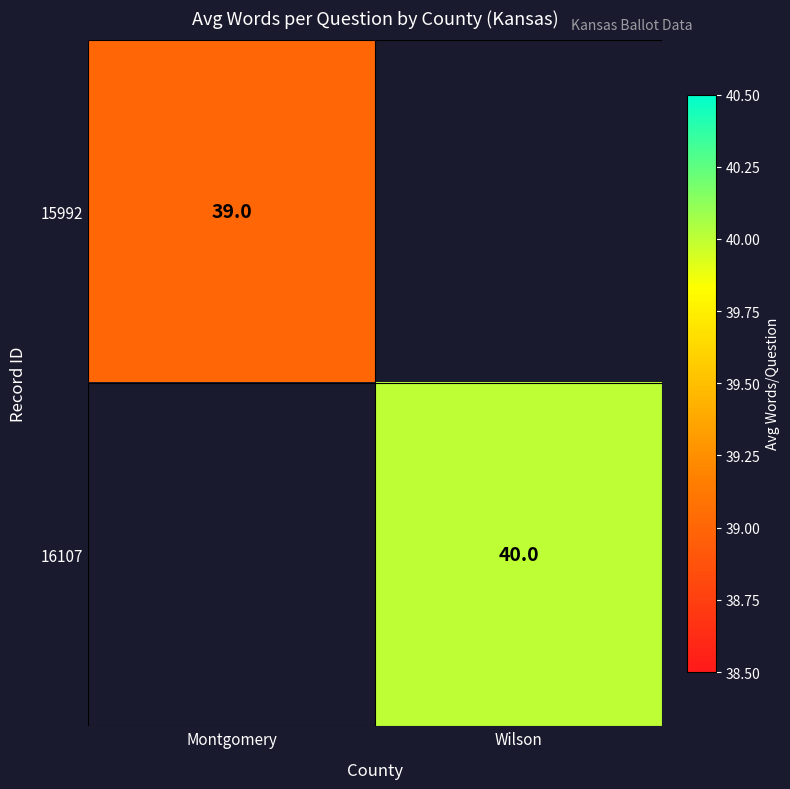

What is the maximum value shown in the chart?

40.0